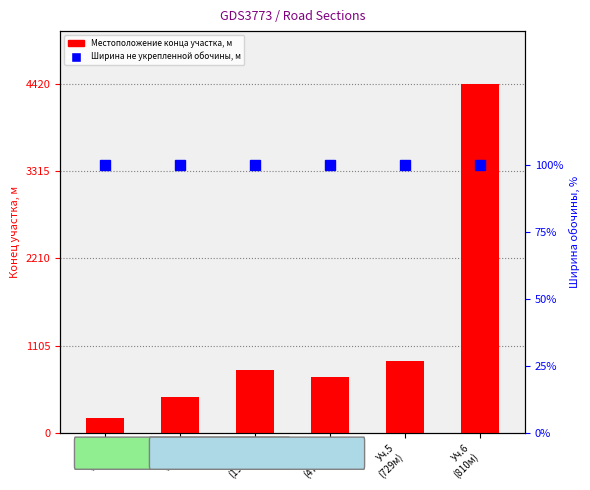

Rank the categories by value from highest to lowest.

Уч.6
(810м), Уч.5
(729м), Уч.3
(199м), Уч.4
(470м), Уч.2
(0м), Уч.1
(0м)